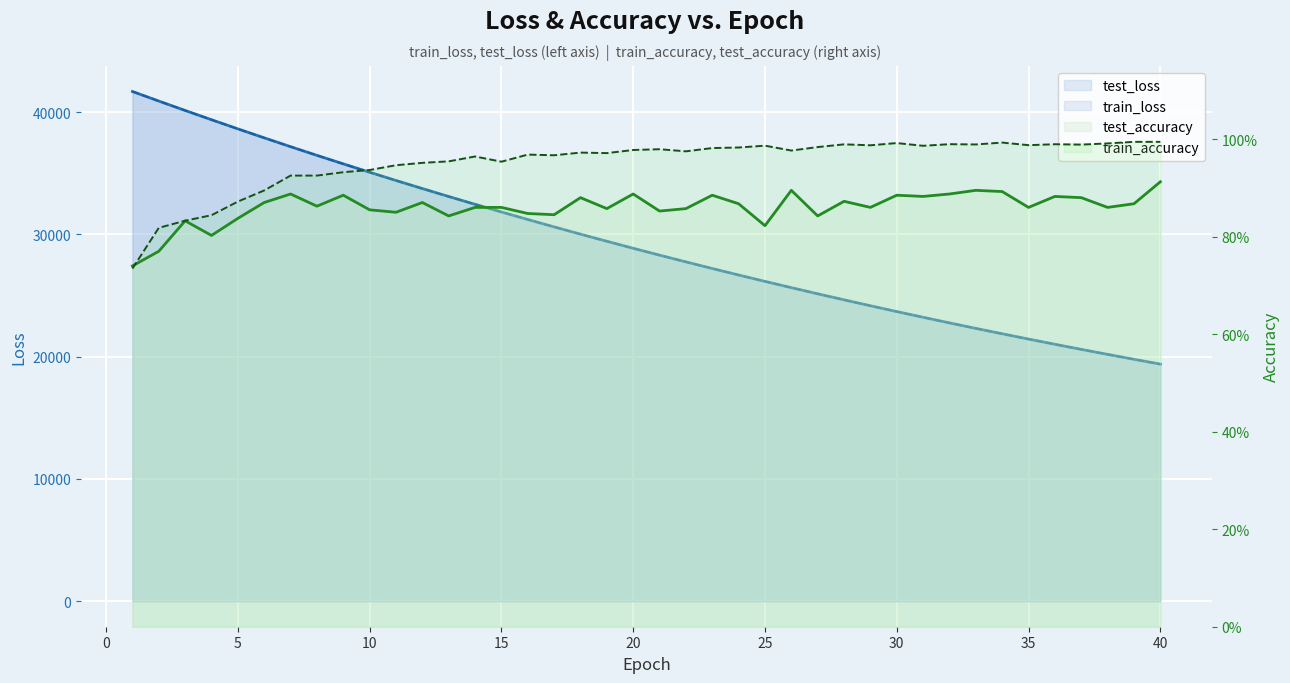

Between which two adjacent categories do test_accuracy and train_accuracy first intersect?

1 and 2